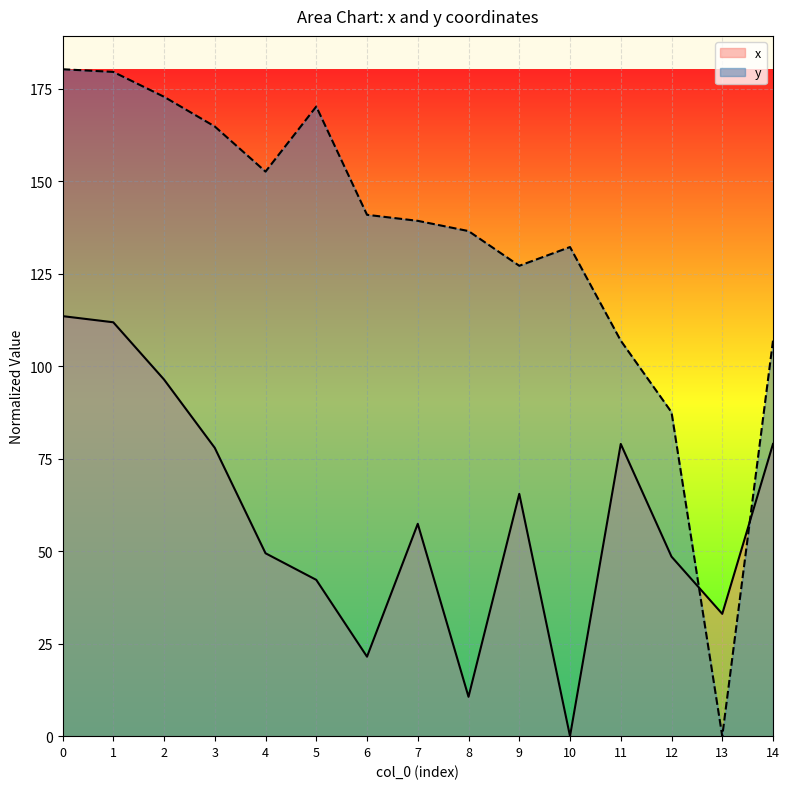

The value of x at 1 is 72.5. True or false?

False